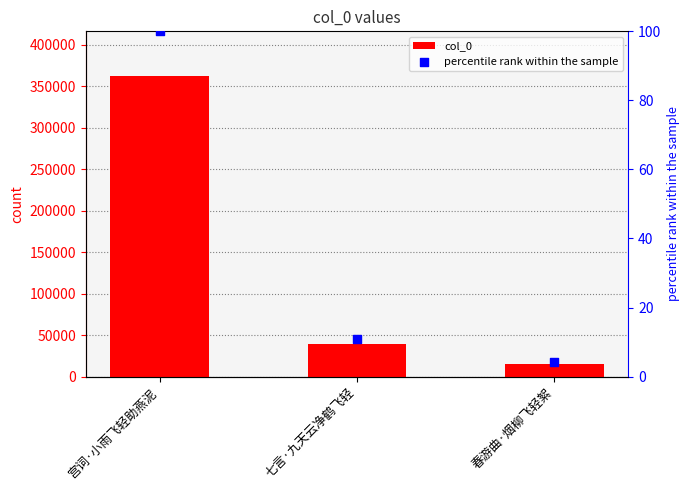

What is the total value across all series at 春游曲·烟柳飞轻絮?

15379.2